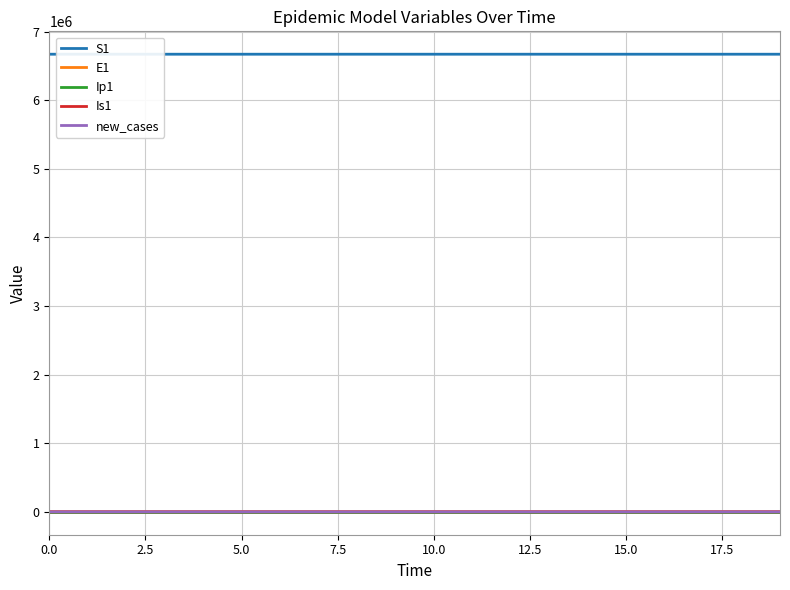

What is the greatest value displayed?

6671082.0